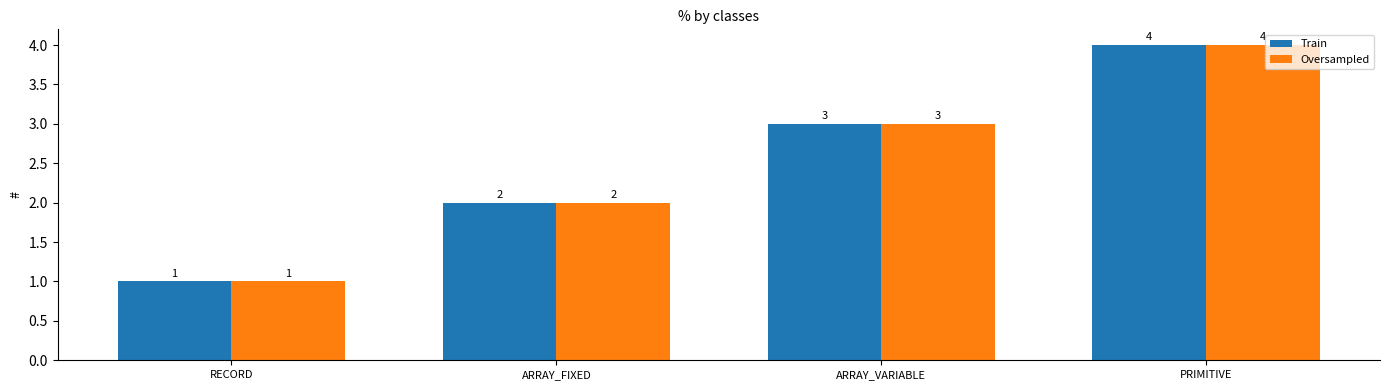

What is the sum of the Oversampled values at RECORD and ARRAY_FIXED?

3